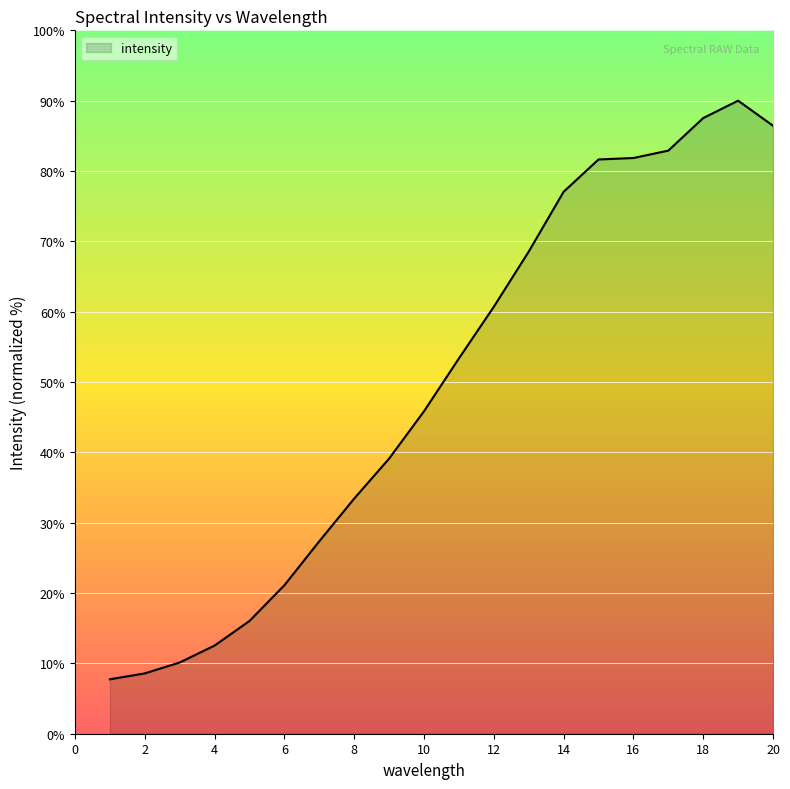

What is the maximum value shown in the chart?

90.0